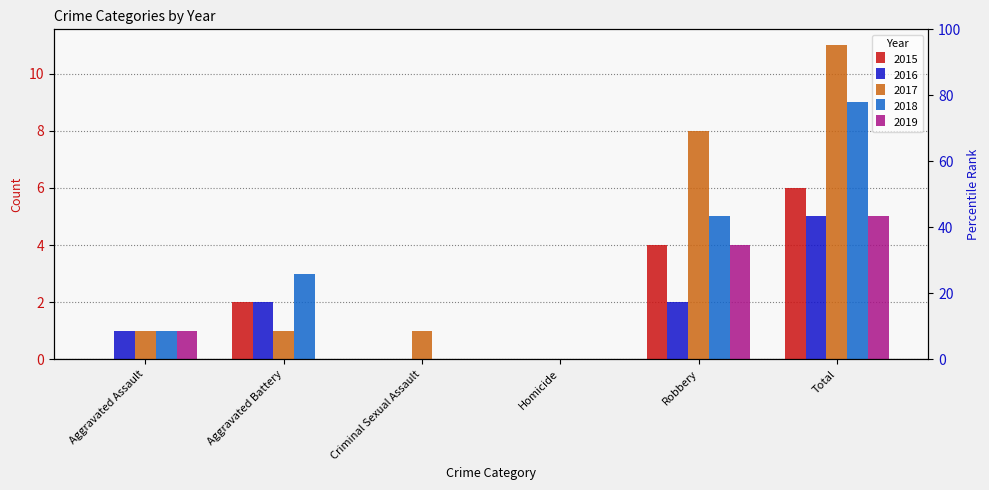

What is the sum of all 2019 values?

10